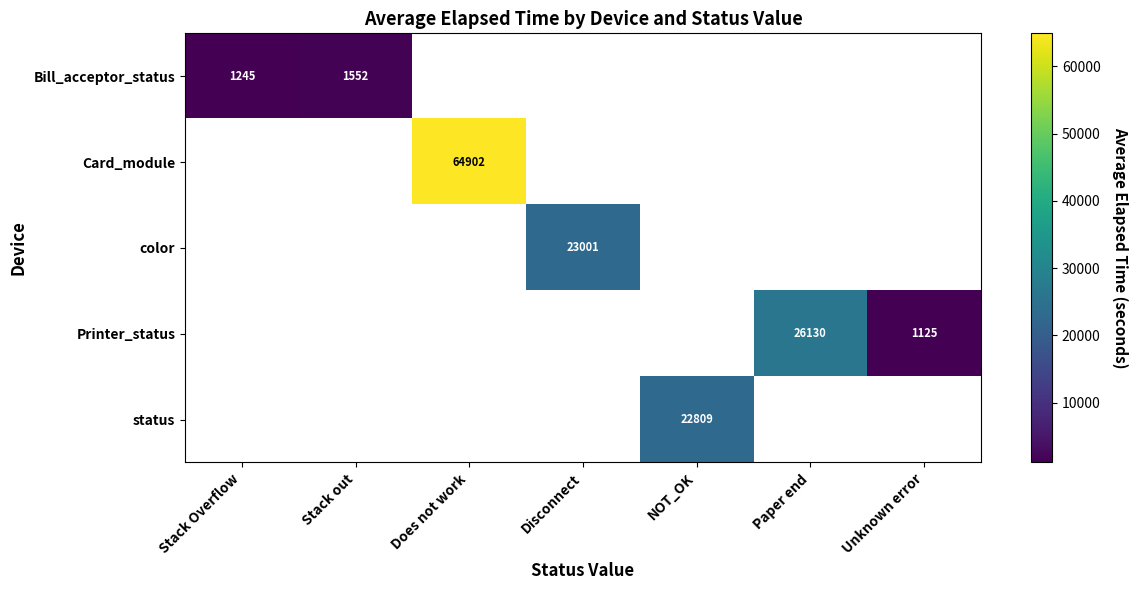

The Card_module series shows 92471 at Does not work. True or false?

False